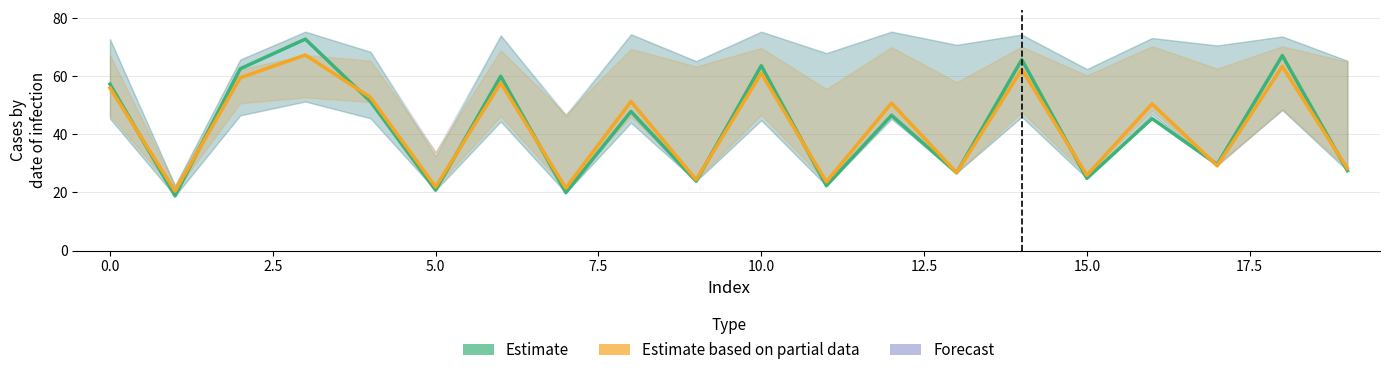

What is the lowest value of the Estimate series?

18.8